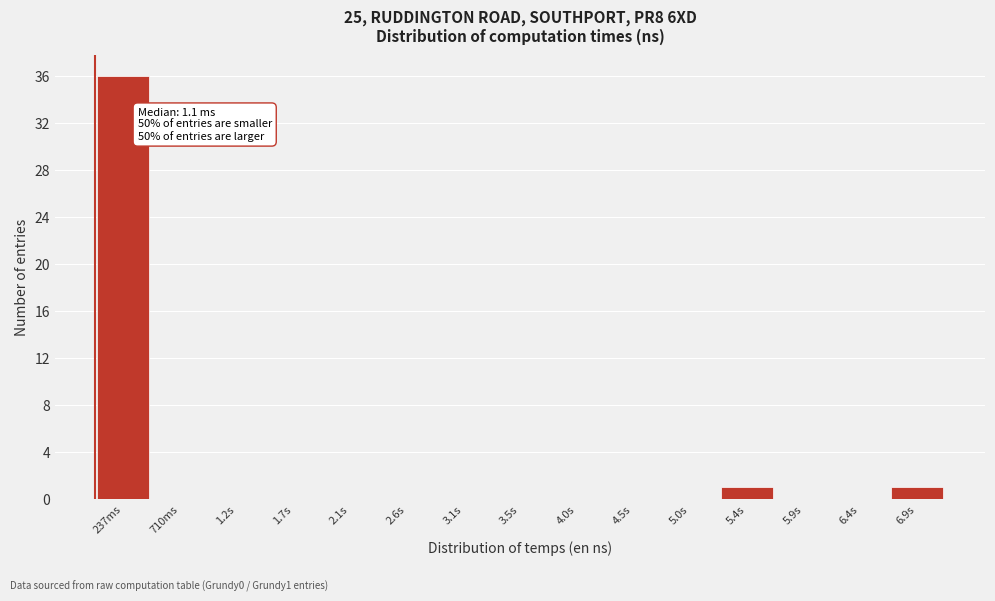

Reading right to left, list all the values displayed in this chart.

6.9s=1	6.4s=0	5.9s=0	5.4s=1	5.0s=0	4.5s=0	4.0s=0	3.5s=0	3.1s=0	2.6s=0	2.1s=0	1.7s=0	1.2s=0	710ms=0	237ms=36